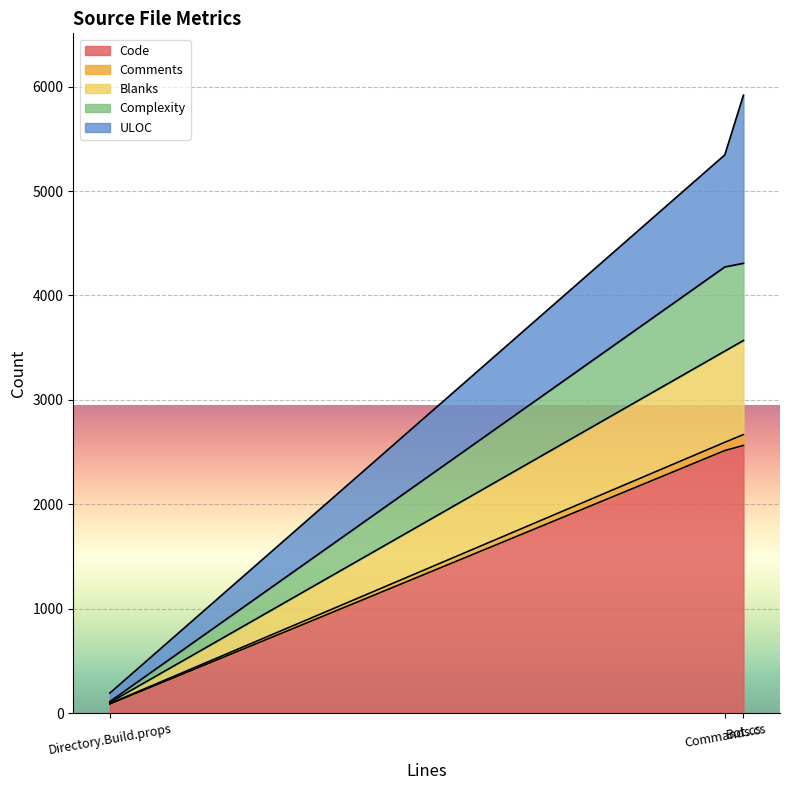

What is the label of the 3rd point from the right?

Directory.Build.props